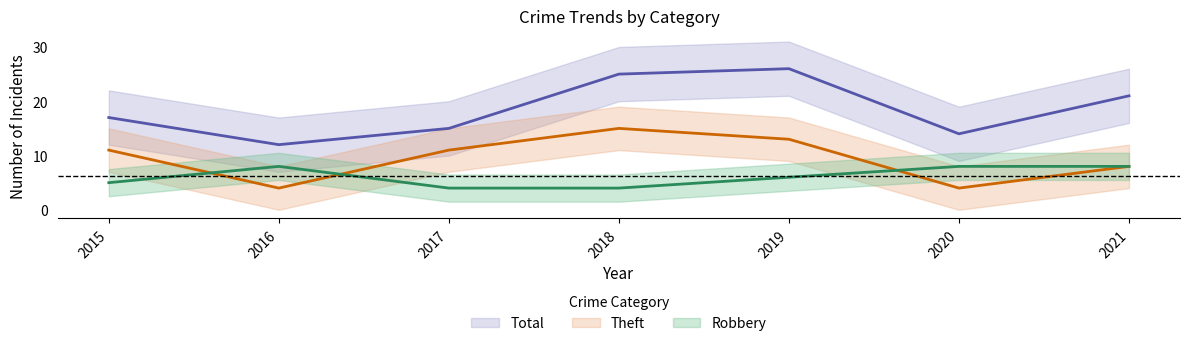

What is the value of the Total point at the 3rd from the left?

15